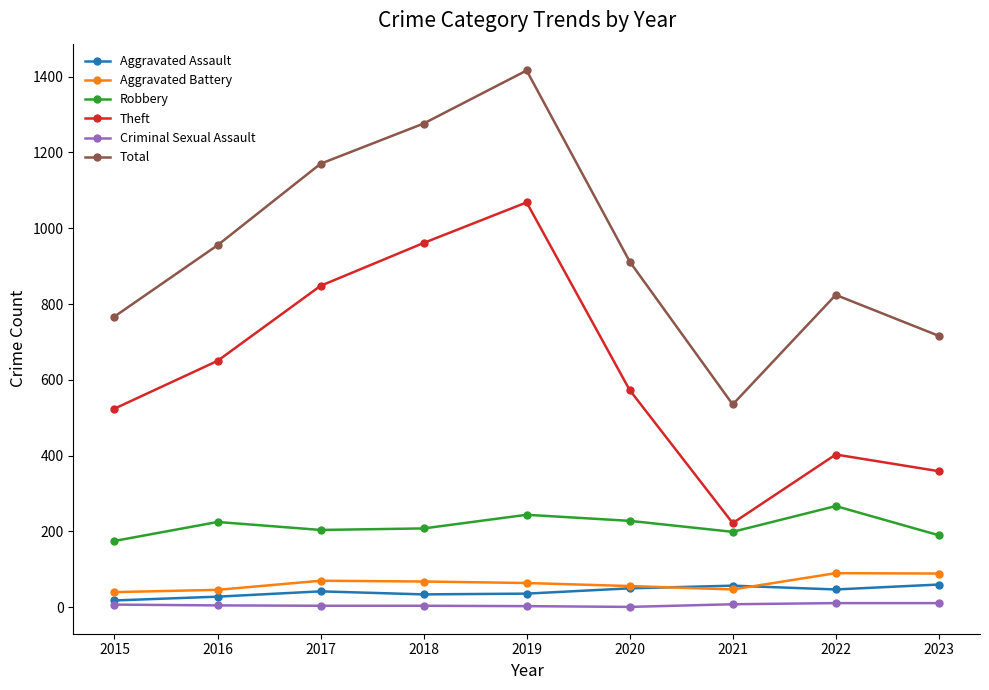

In Total, how many points are higher than both neighbors (excluding endpoints)?

2